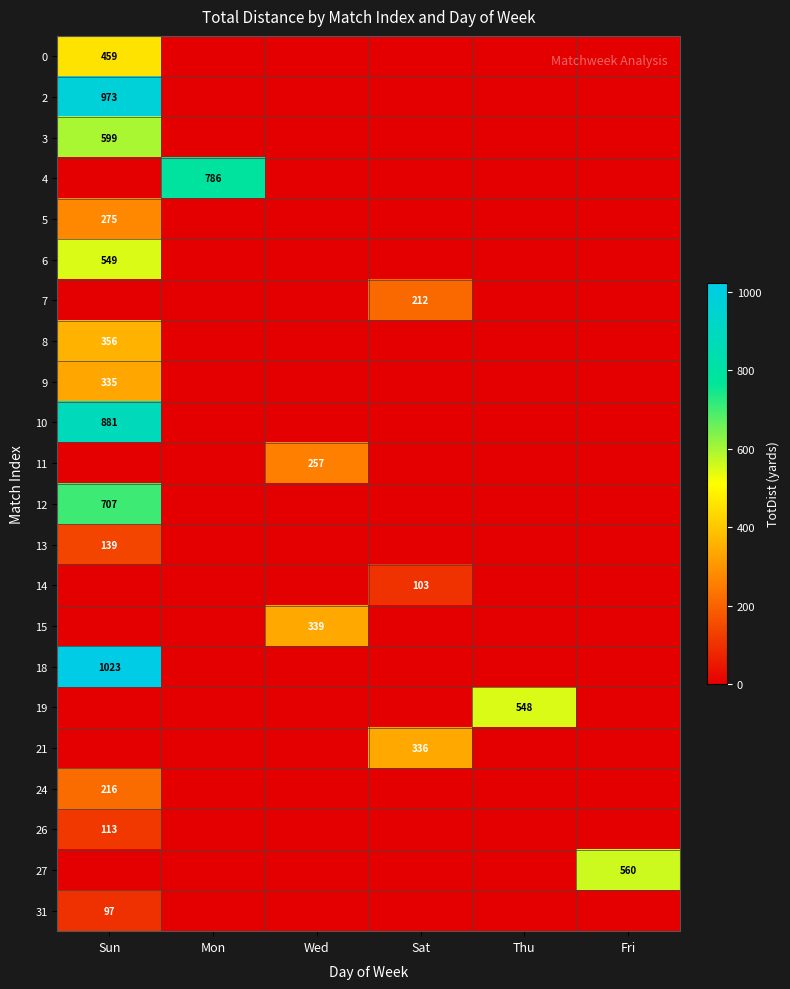

Is it true that 7 equals 212 at Sat?

True